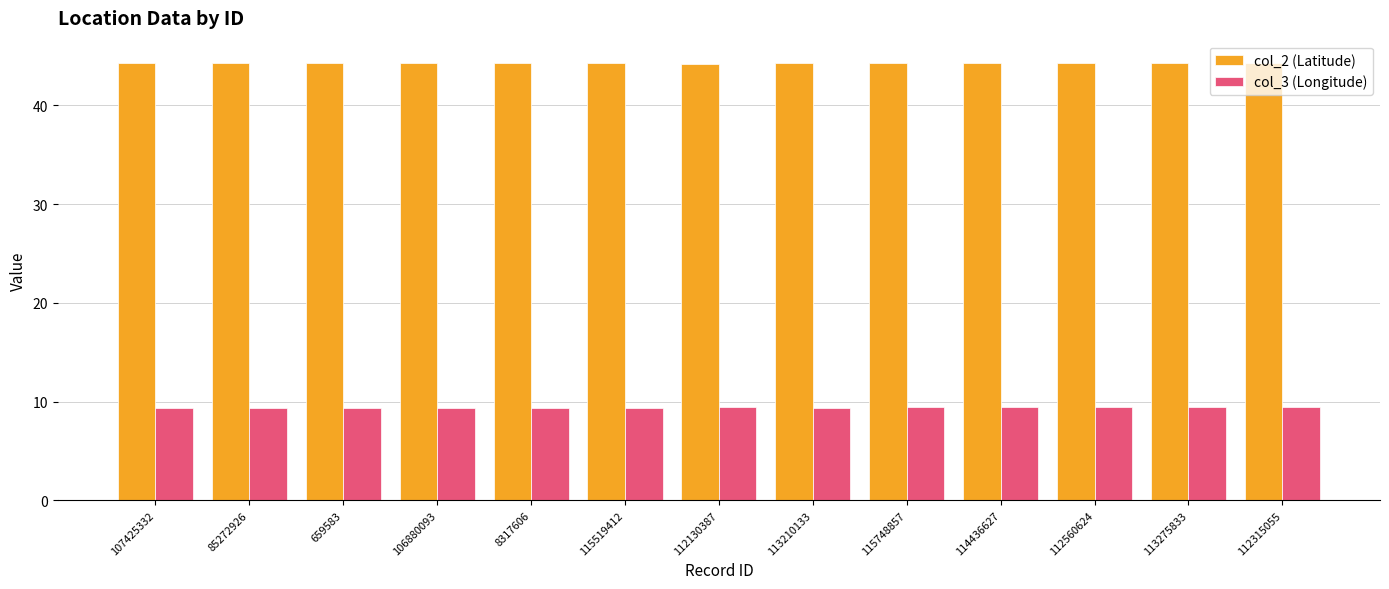

What is the sum of the col_3 (Longitude) values at 114436627 and 115748857?

18.8